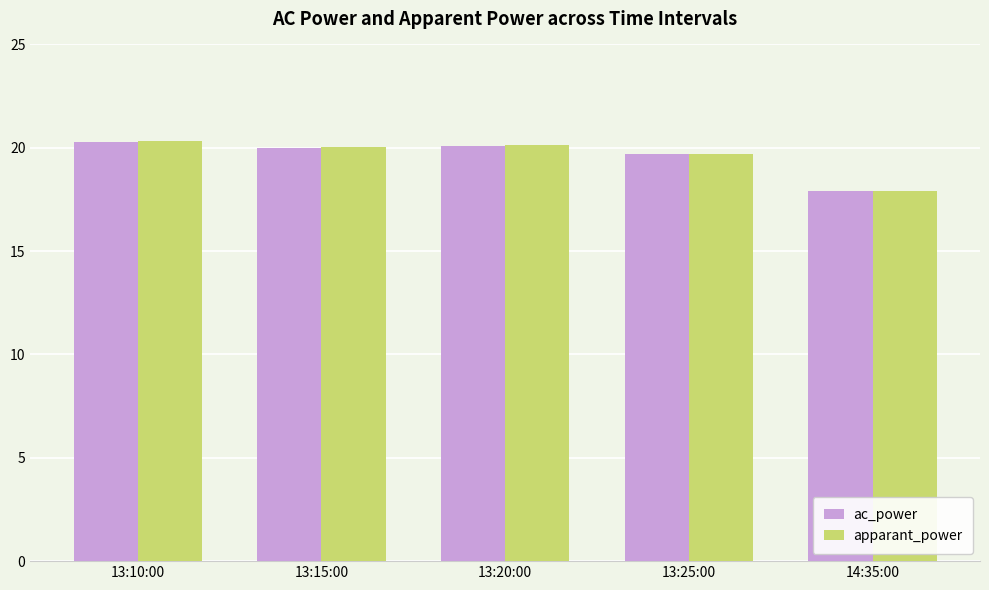

How many data points in apparant_power are less than 20?

2